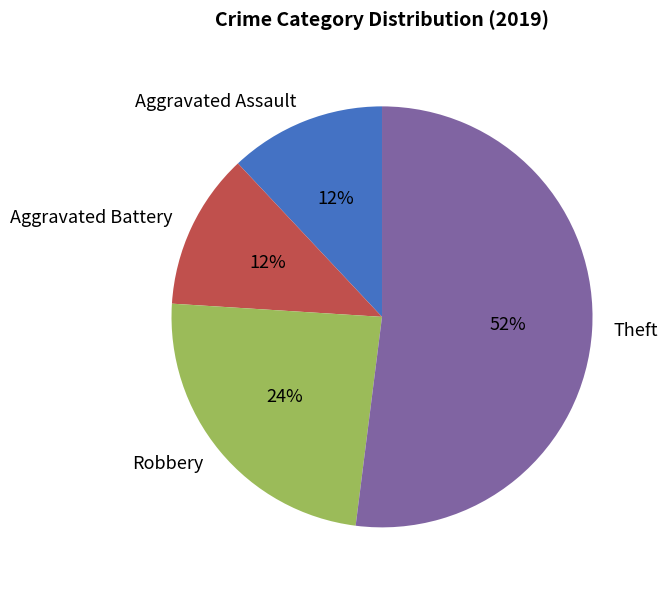

How many slices are in this pie chart?

4